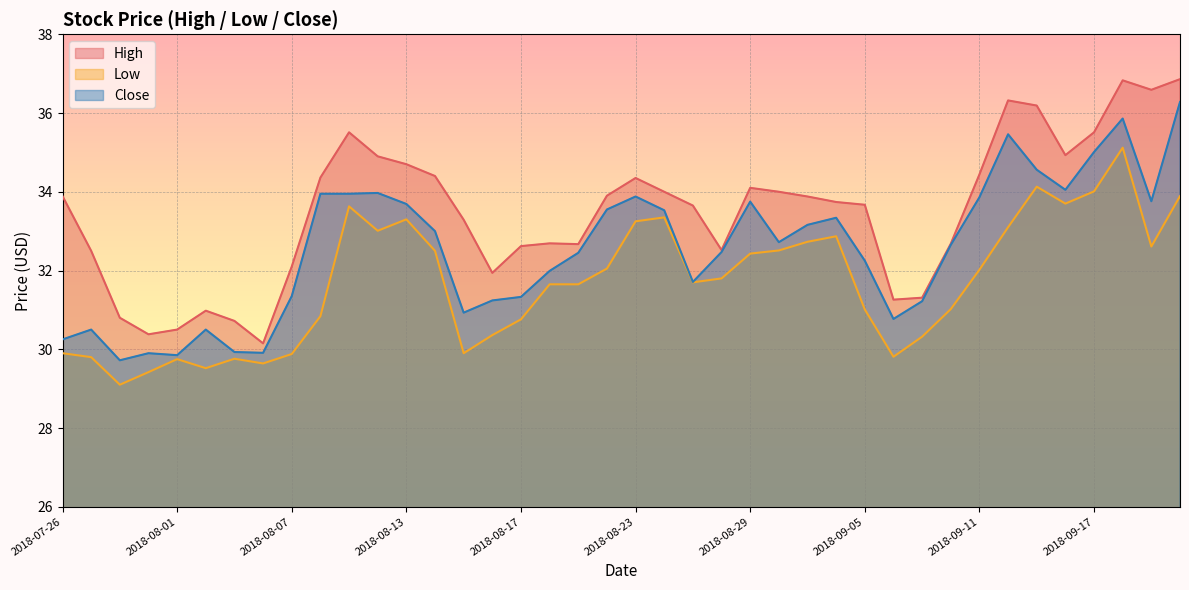

In Low, how many points are higher than both neighbors (excluding endpoints)?

8